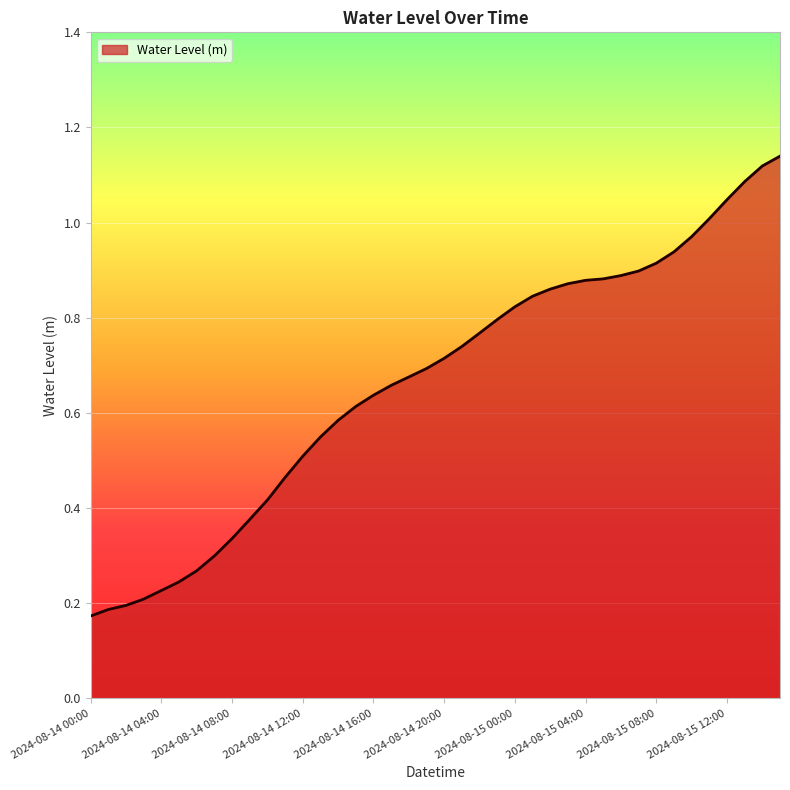

Does the chart have visible grid lines?

Yes